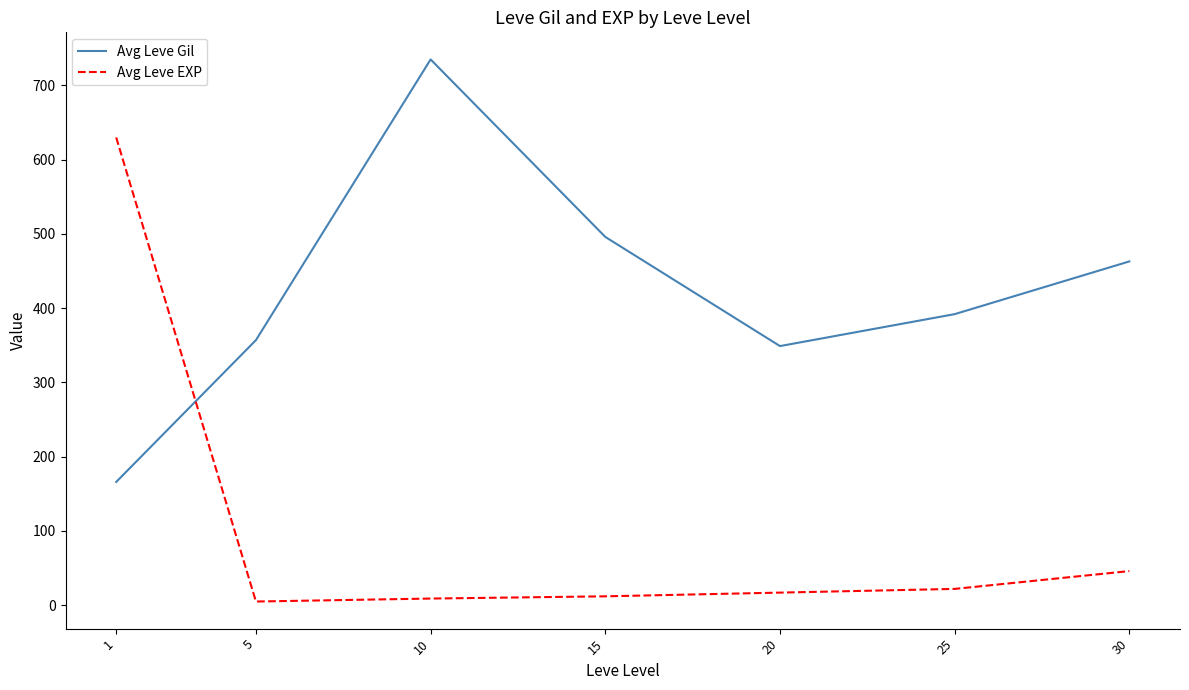

What is the lowest value of the Avg Leve Gil series?

166